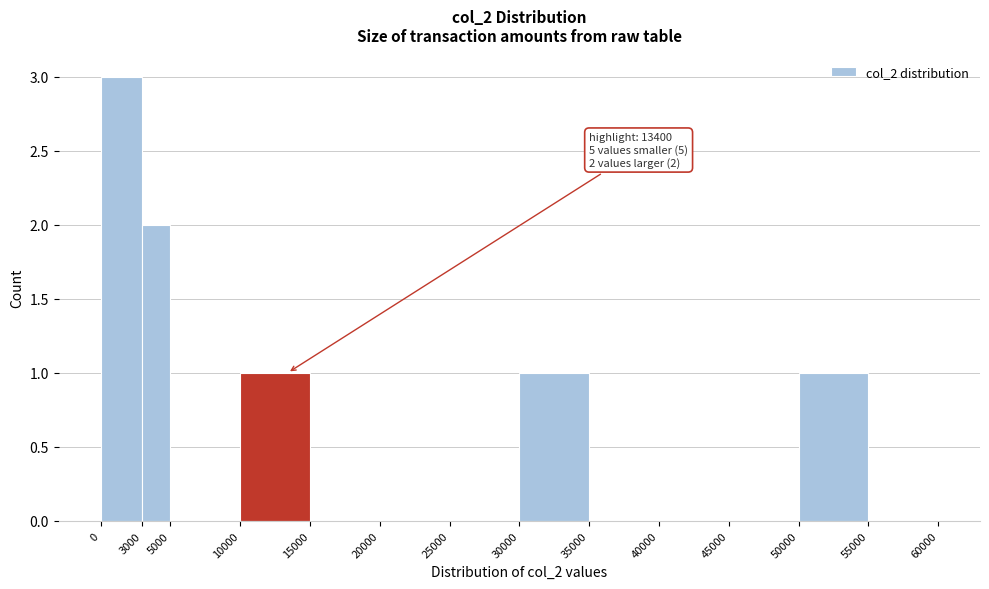

Over which range of the x-axis is the bar tallest?

0 to 3000